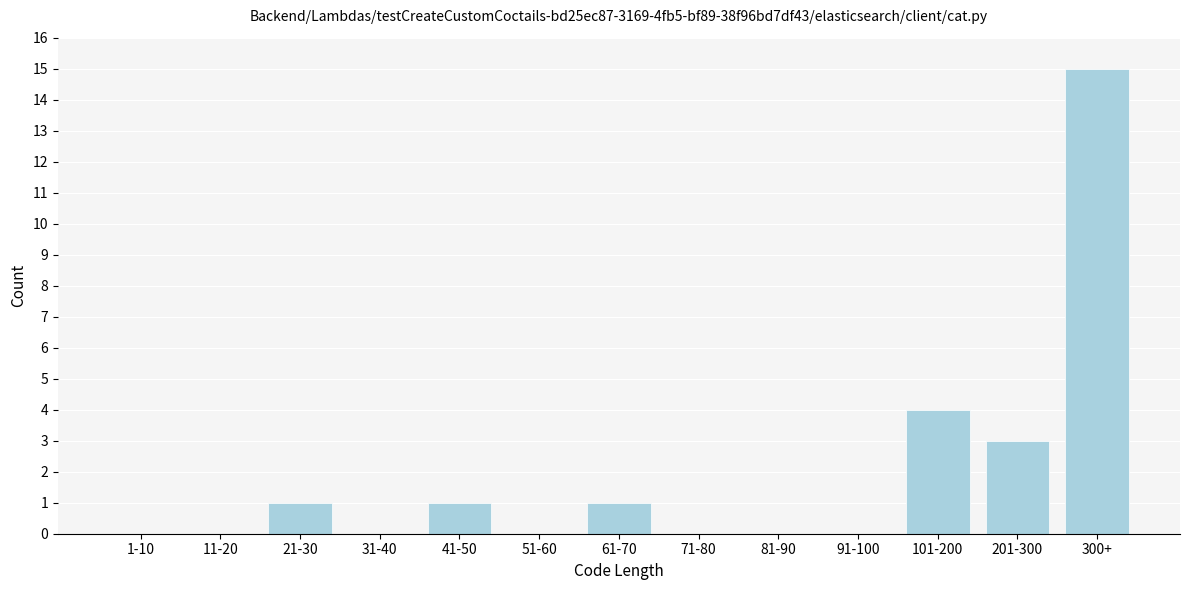

Reading right to left, transcribe all the data shown in this chart.

300+=15	201-300=3	101-200=4	91-100=0	81-90=0	71-80=0	61-70=1	51-60=0	41-50=1	31-40=0	21-30=1	11-20=0	1-10=0